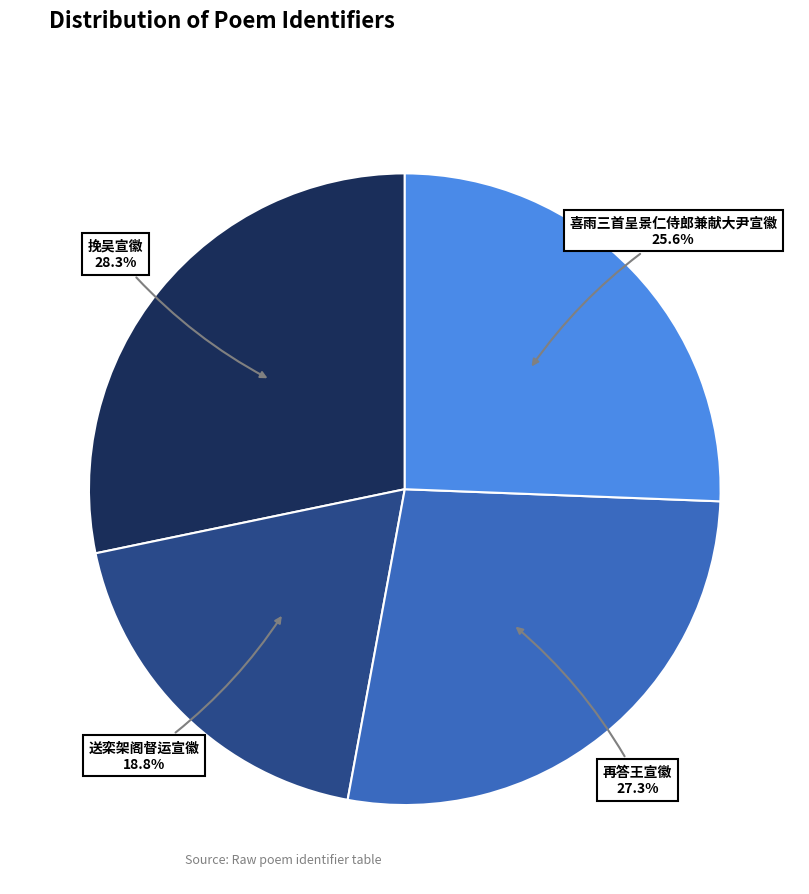

Does any single category account for the majority?

No